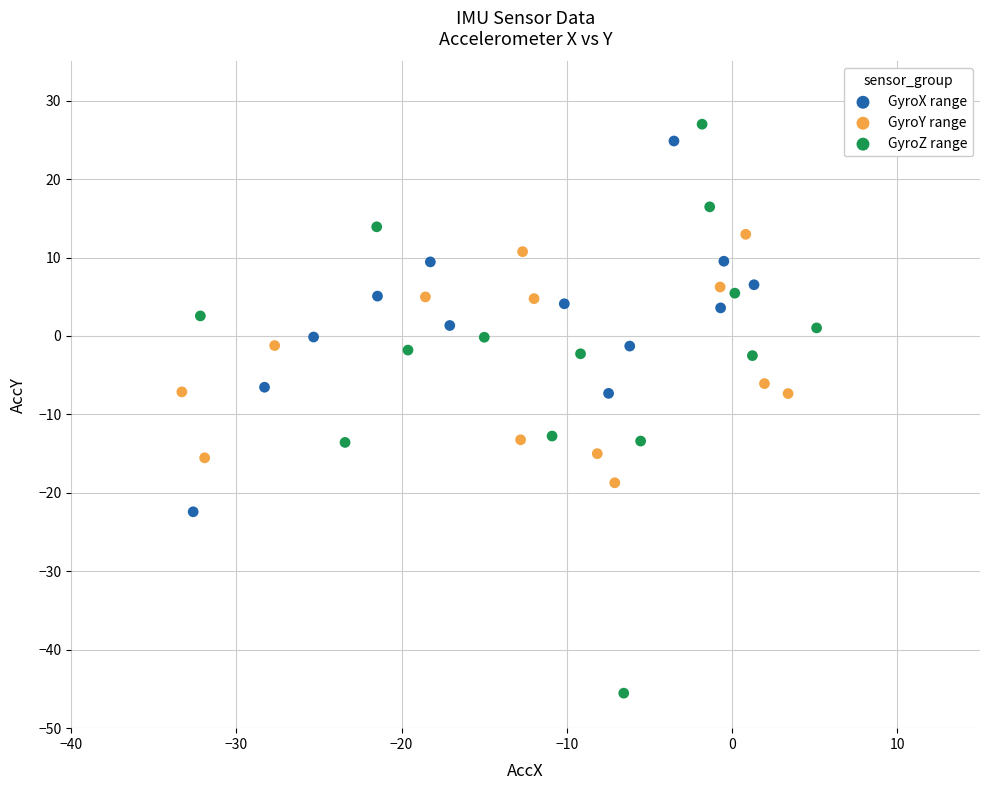

Which series has the largest Y range (max minus min)?

GyroZ range